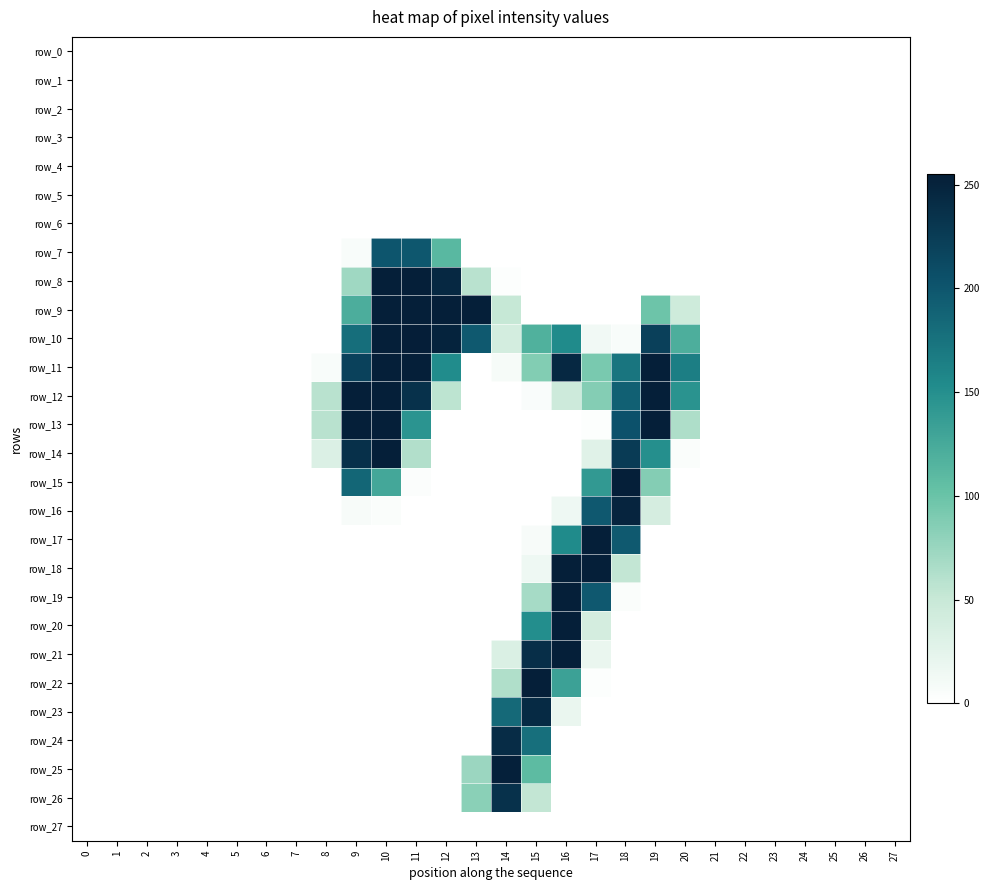

List the series in order of their peak value, lowest first.

row_0, row_1, row_2, row_3, row_4, row_5, row_6, row_27, row_7, row_26, row_24, row_23, row_16, row_25, row_8, row_9, row_11, row_12, row_13, row_14, row_15, row_17, row_18, row_19, row_20, row_21, row_22, row_10